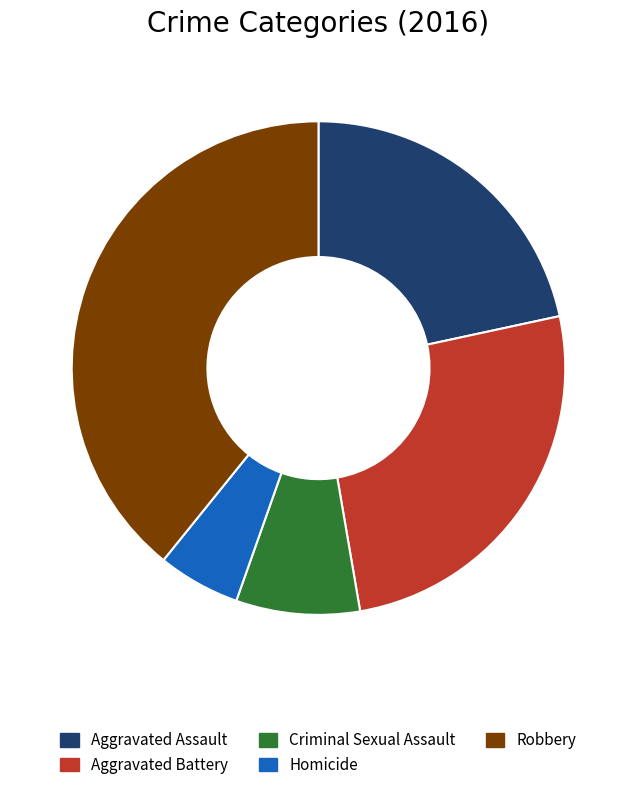

Between Robbery and Criminal Sexual Assault, which is larger?

Robbery